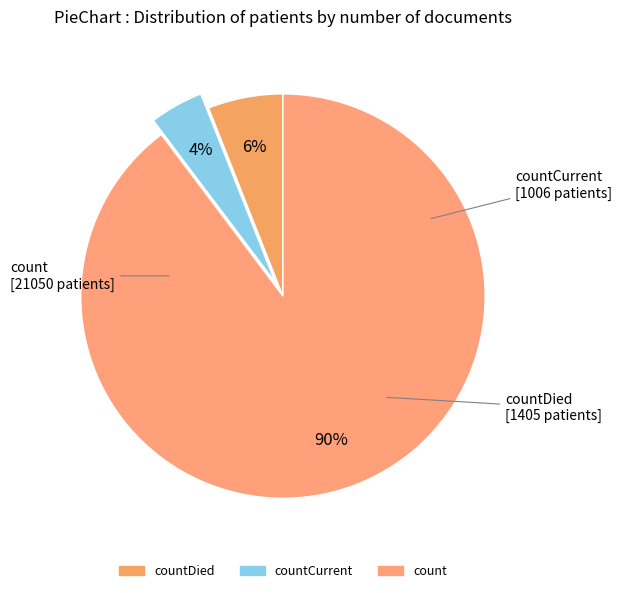

To the nearest percent, what portion does countDied represent?

6%